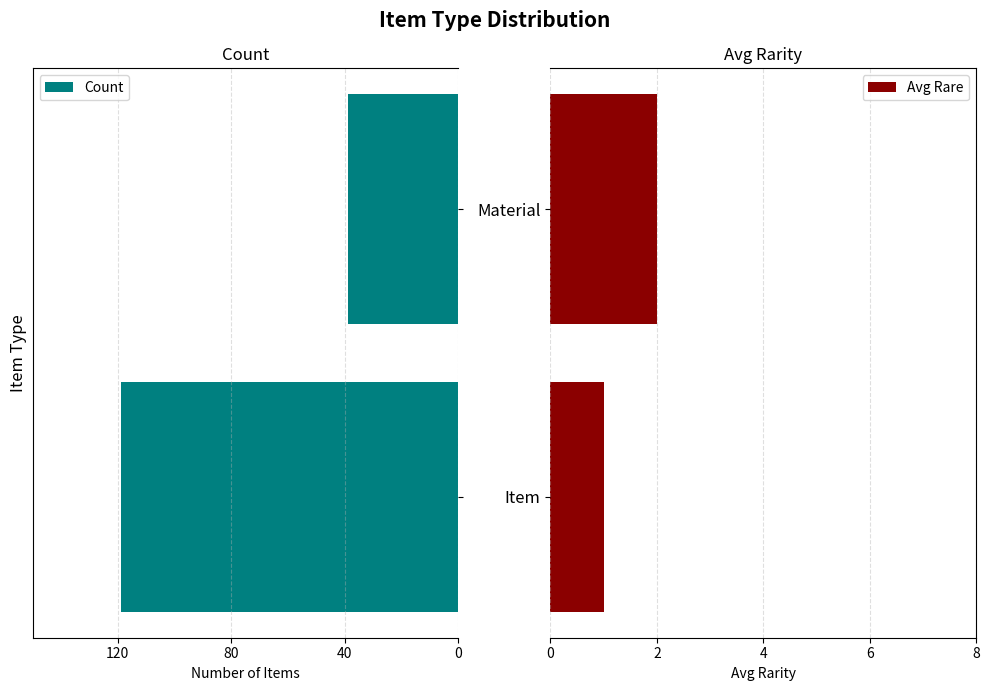

List the series in order of their peak value, highest first.

Count, Avg Rare